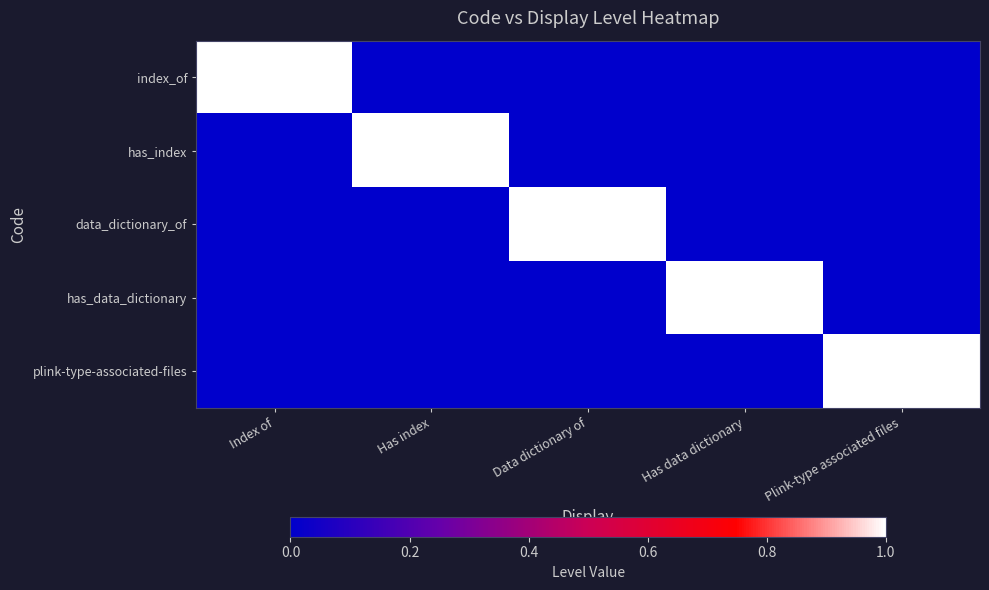

Rank the series by their maximum value, from lowest to highest.

index_of, has_index, data_dictionary_of, has_data_dictionary, plink-type-associated-files